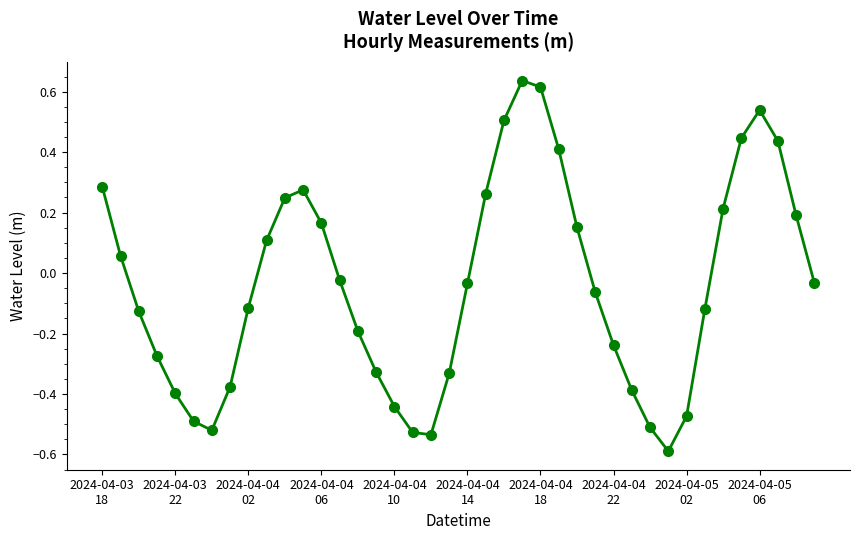

What is the difference between the maximum and minimum values?

1.2